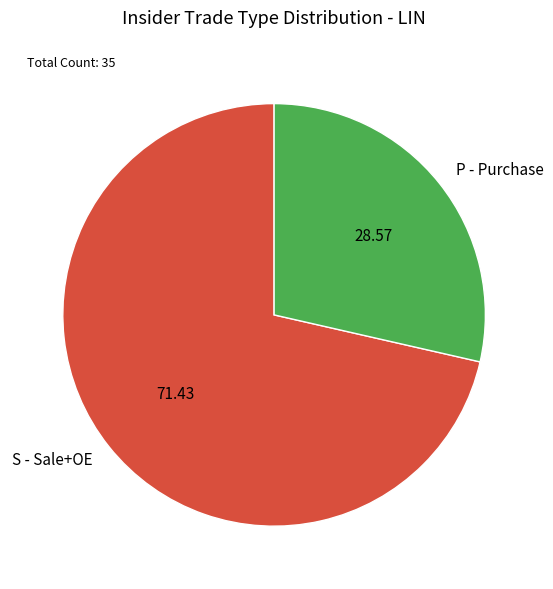

Is there any slice that represents more than half of the pie?

Yes